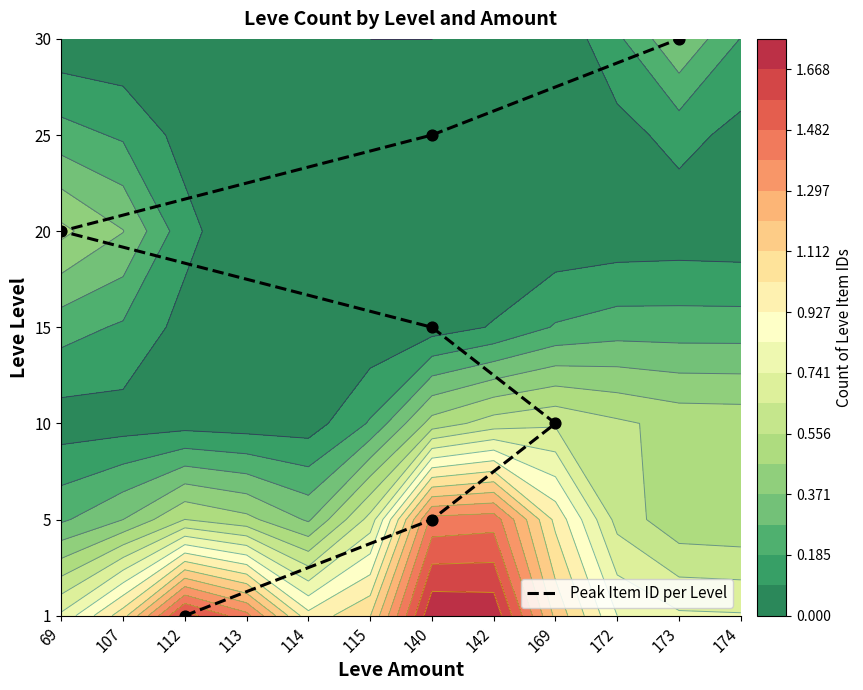

How many series are shown in this chart?

1